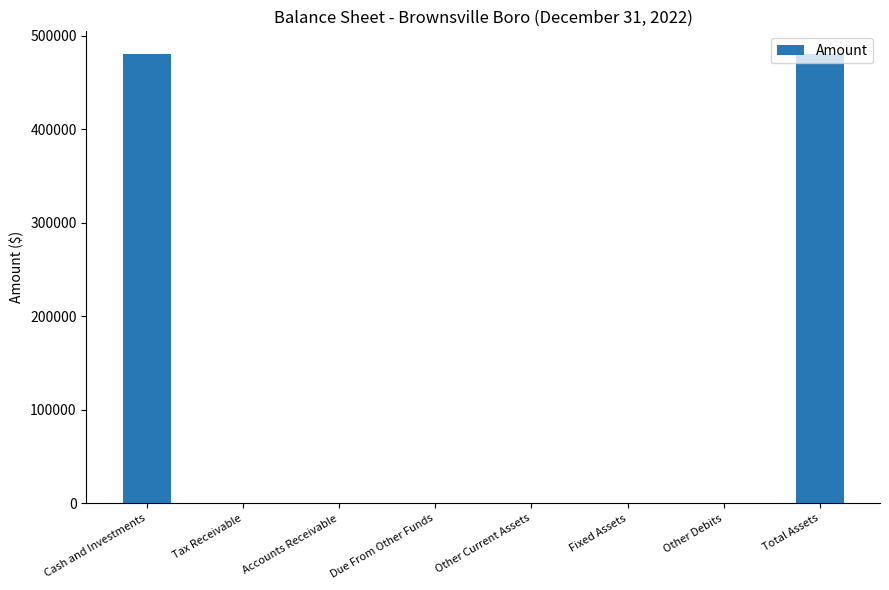

Reading left to right, extract all data points from this chart.

Cash and Investments=480445	Tax Receivable=0	Accounts Receivable=0	Due From Other Funds=0	Other Current Assets=0	Fixed Assets=0	Other Debits=0	Total Assets=480445